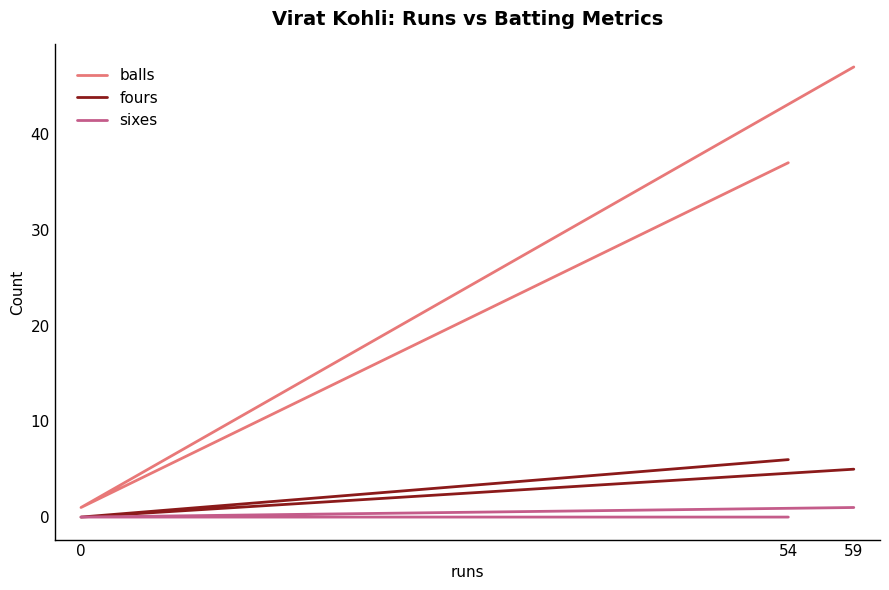

Which series has the largest total across all categories?

balls